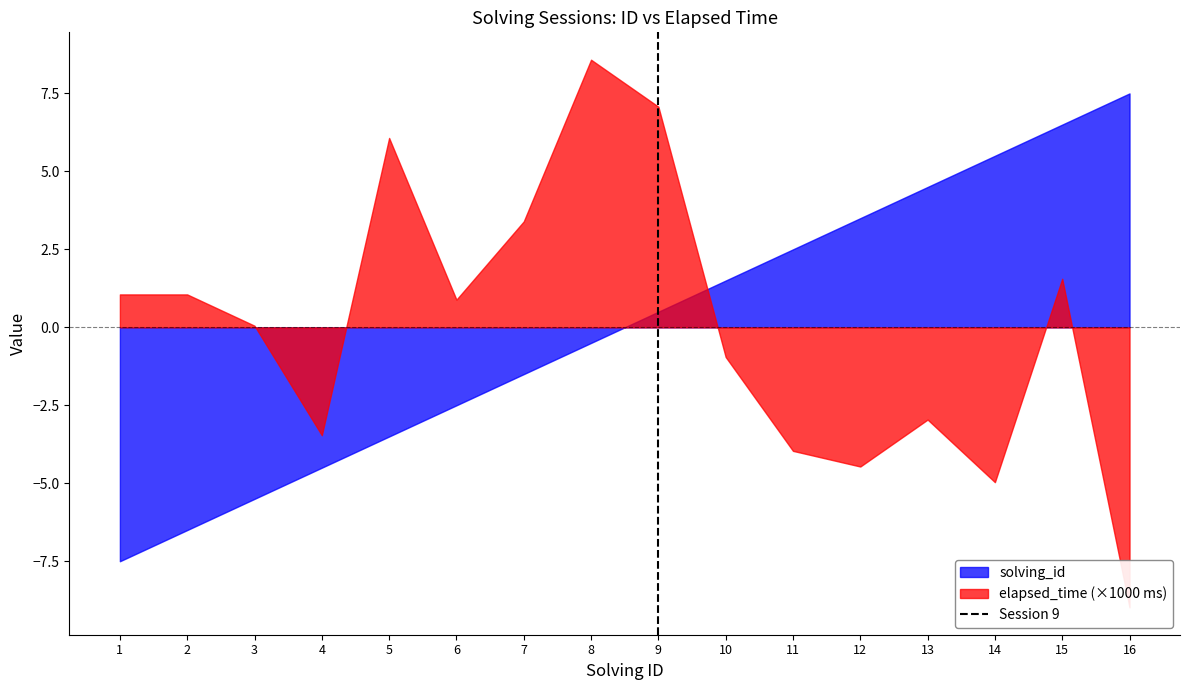

The chart shows a value of 0 at 9. True or false?

False